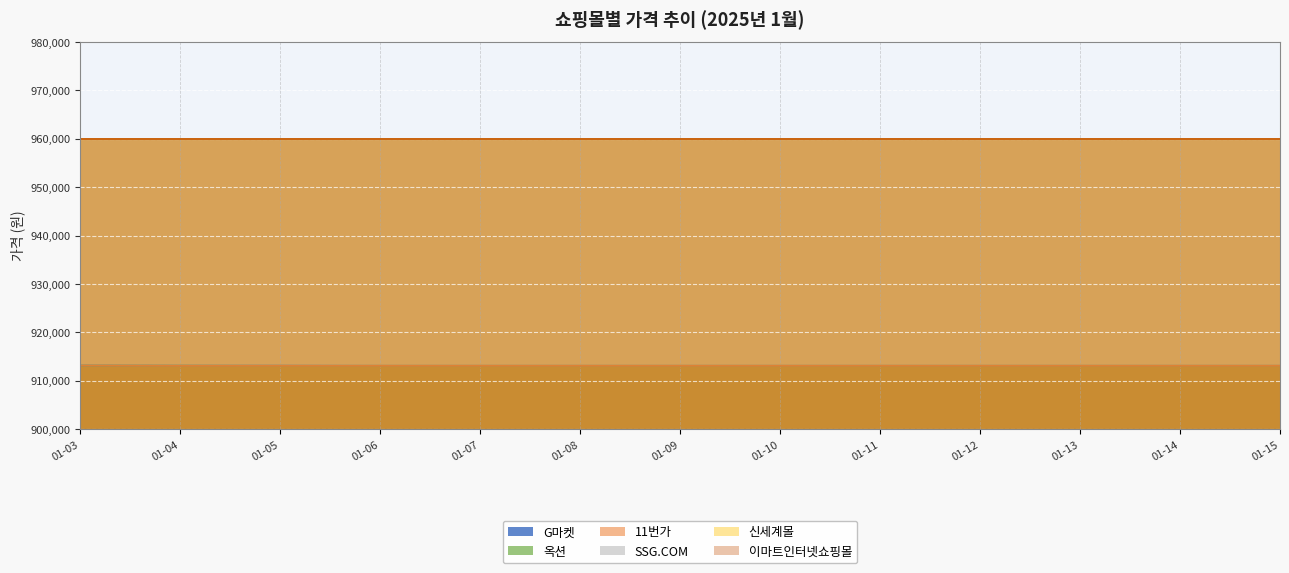

What is the value of the 옥션 point at the 10th from the left?

913090